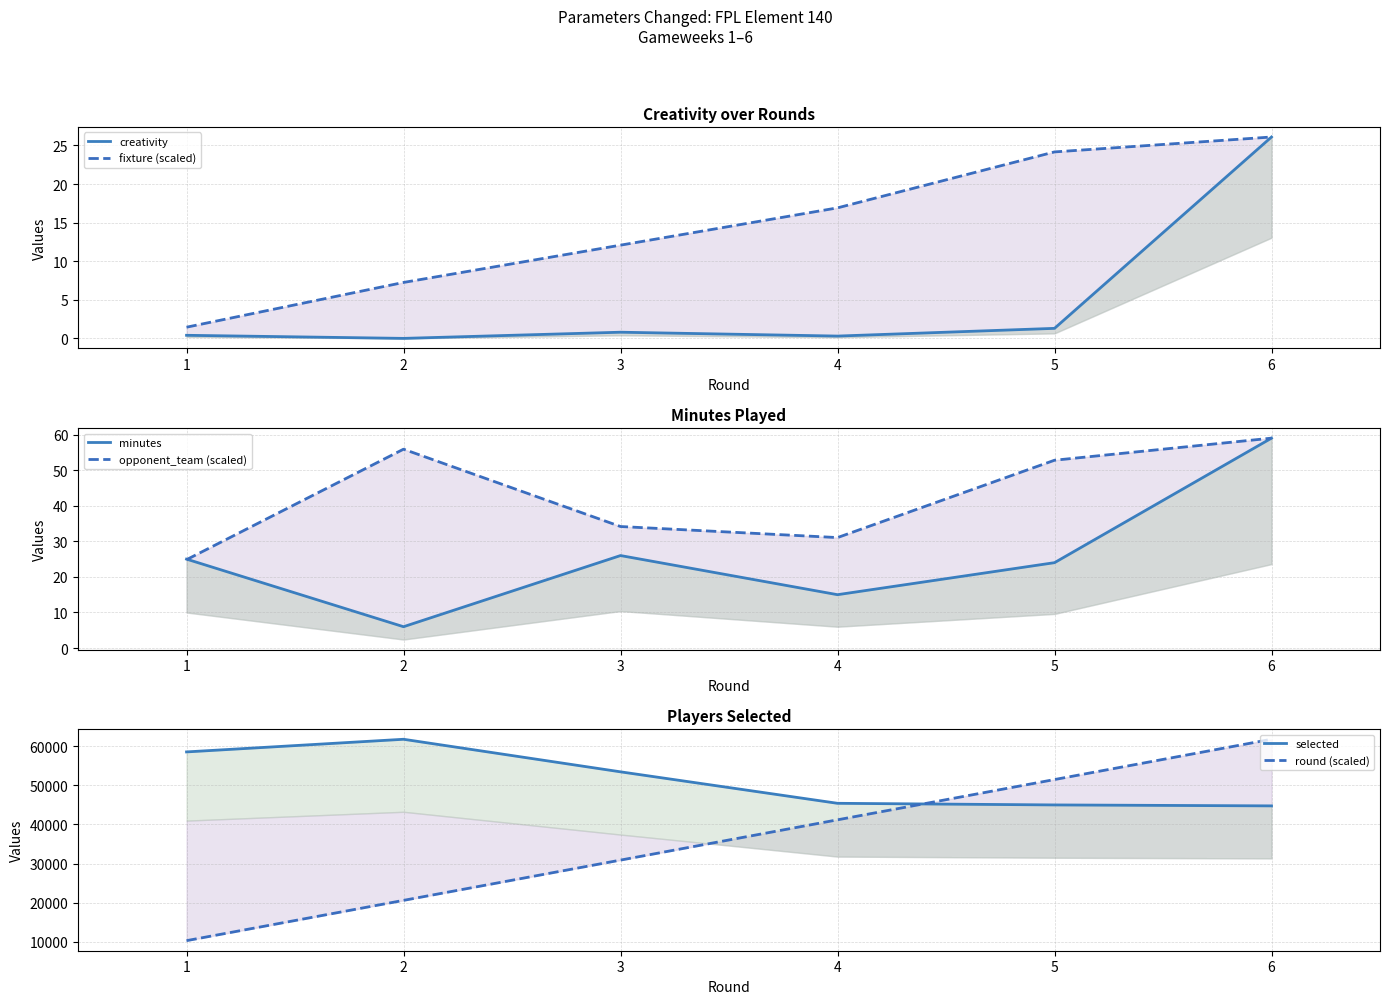

What is the maximum value for minutes?

59.0